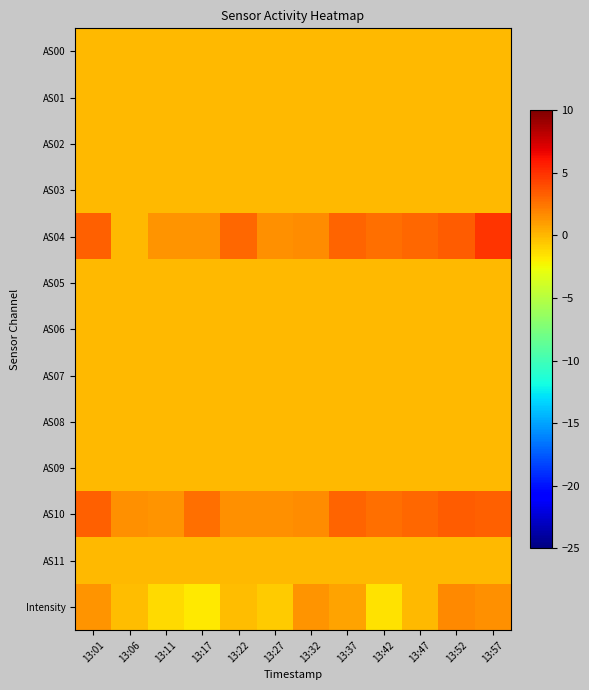

Which series has the largest range (max minus min)?

AS04